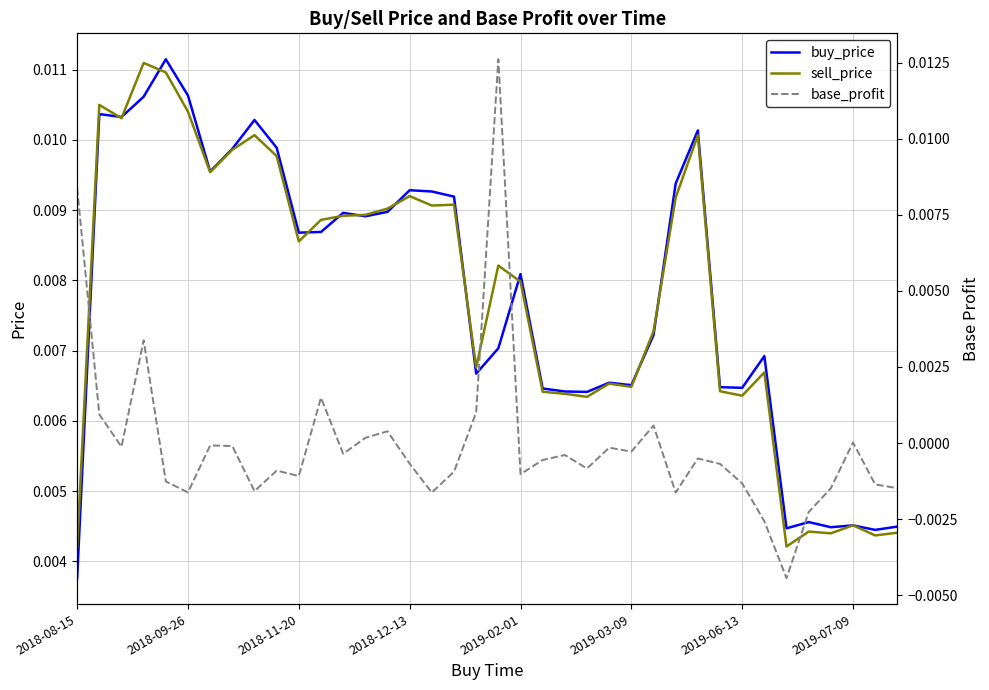

Which series has the widest spread of values?

base_profit